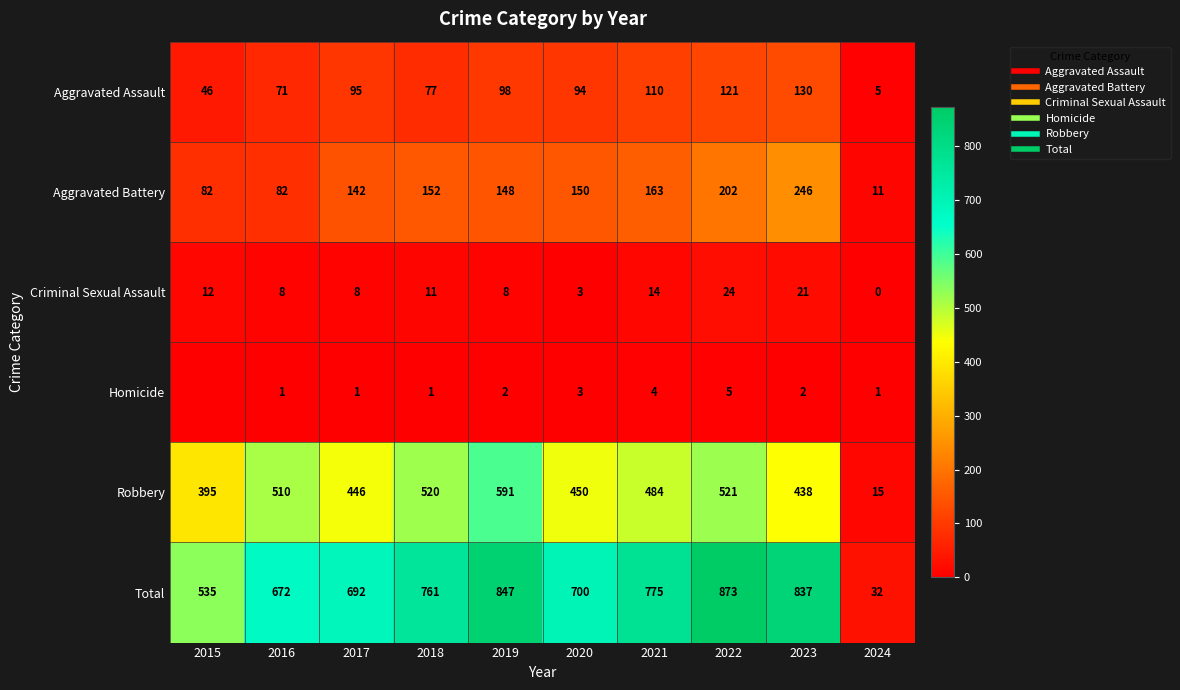

Is it true that Total equals 8 at 2024?

False